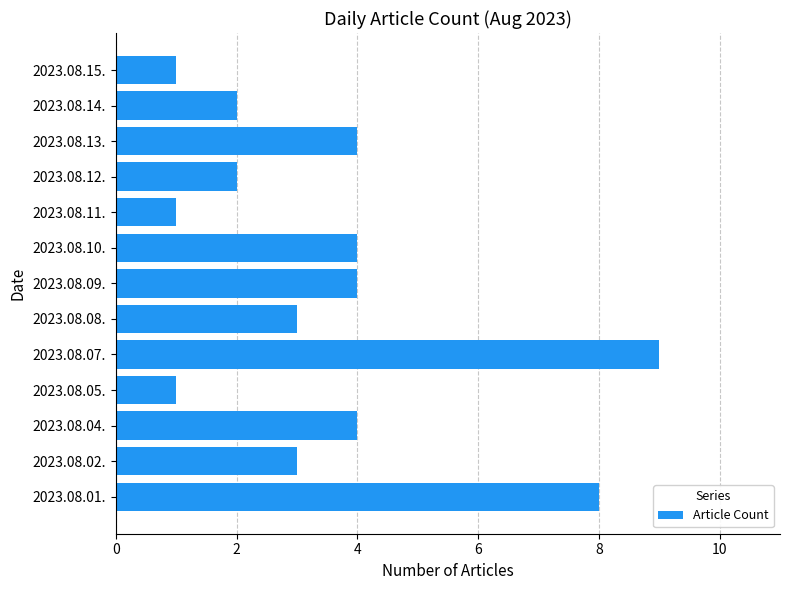

Read the value at 2023.08.13..

4